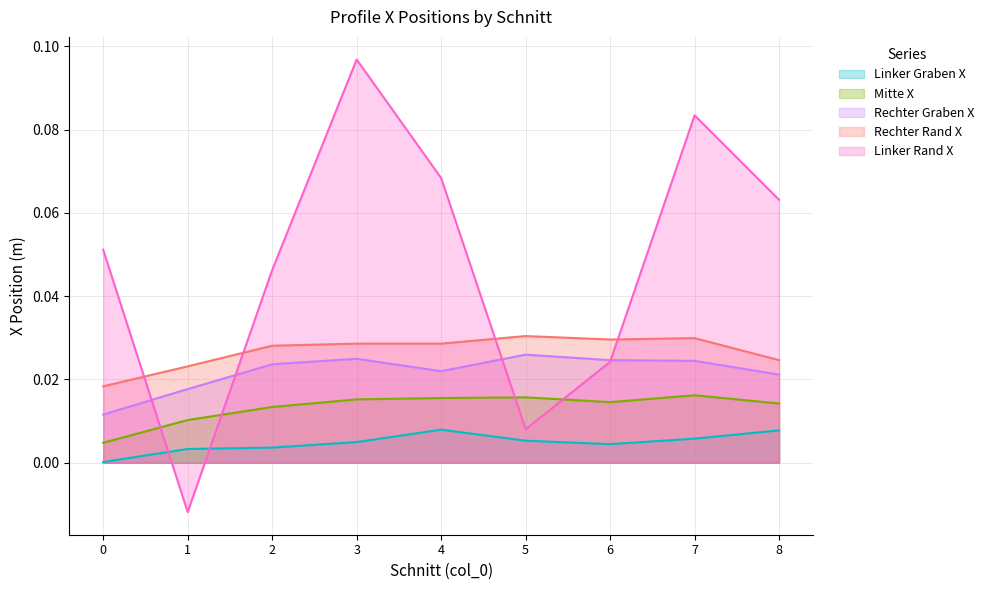

Where is Linker Rand X nearest to the value 0?

5